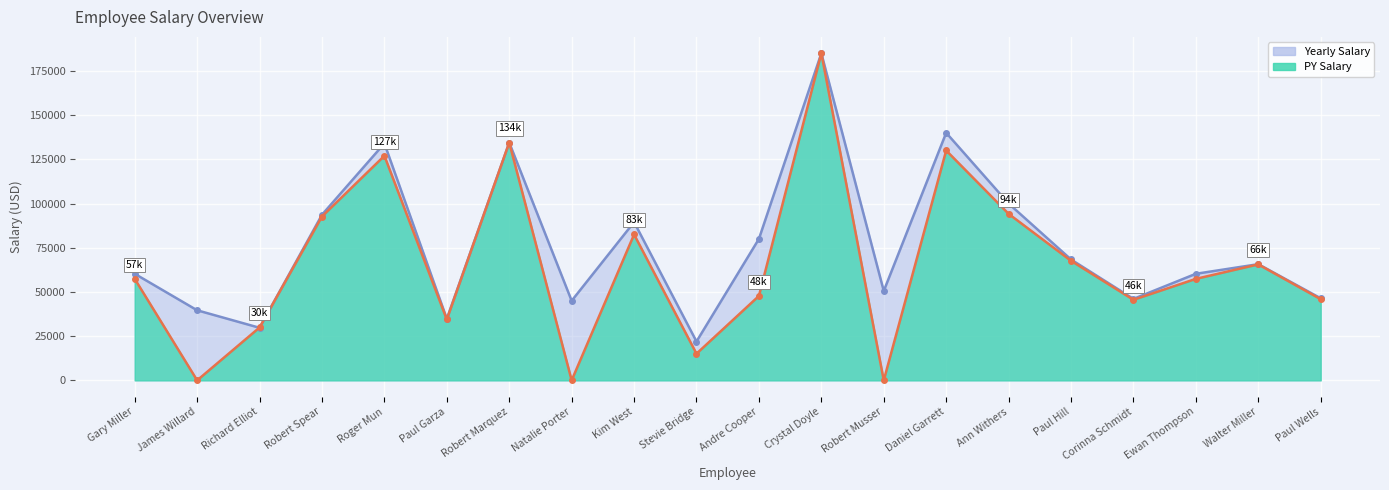

At which category is the sum across all series the highest?

Crystal Doyle